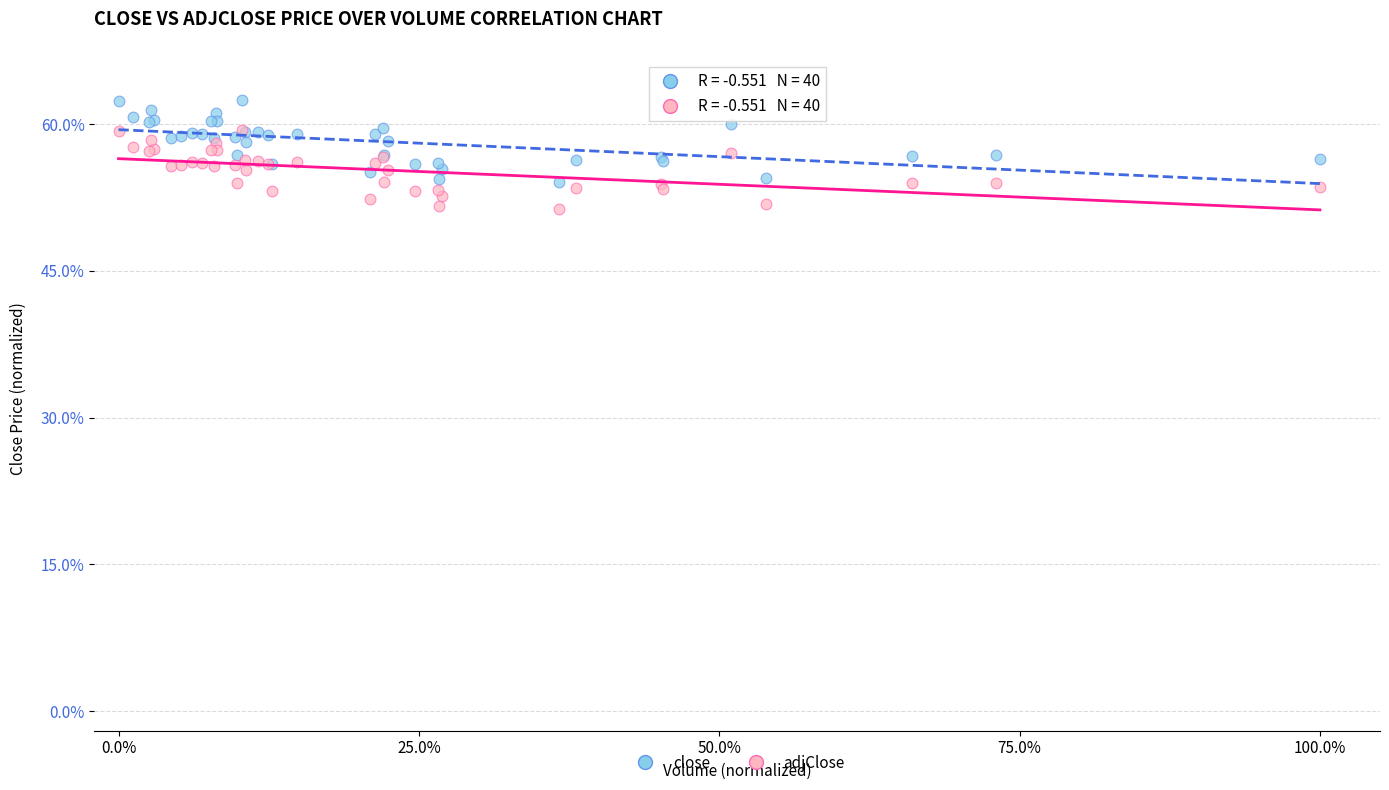

What are all the series names shown in the legend?

close, adjClose